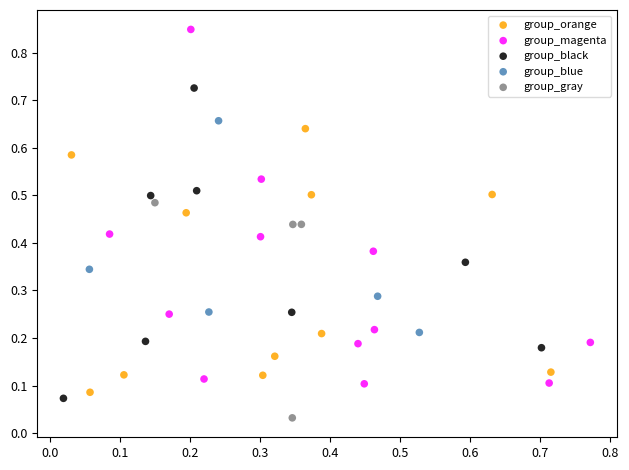

What are all the series names shown in the legend?

group_orange, group_magenta, group_black, group_blue, group_gray